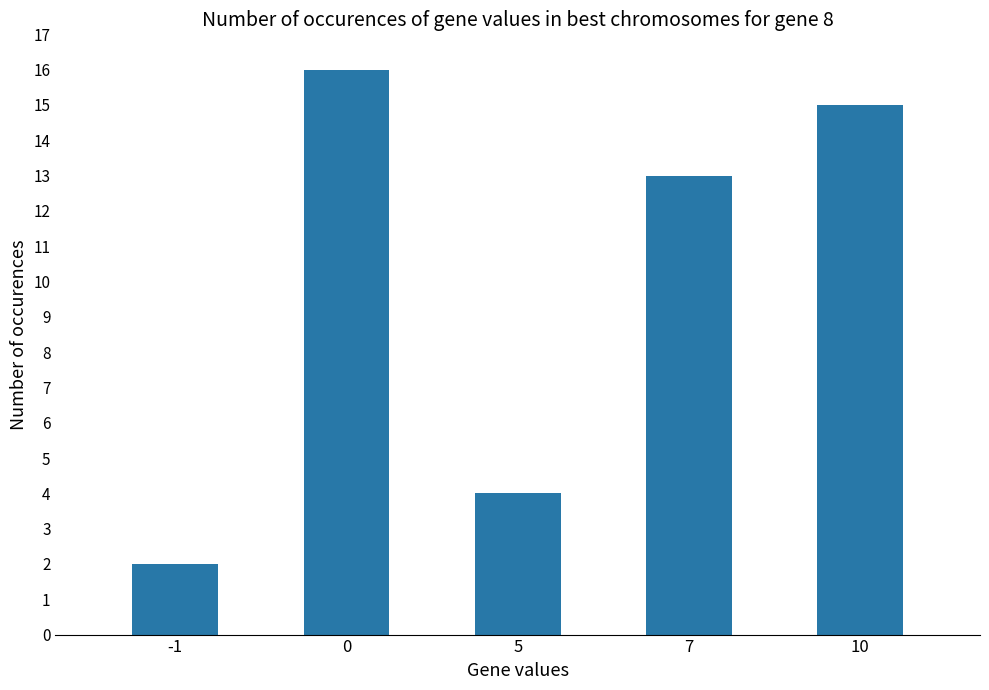

Reading right to left, what are all the values shown in this chart?

10=15	7=13	5=4	0=16	-1=2